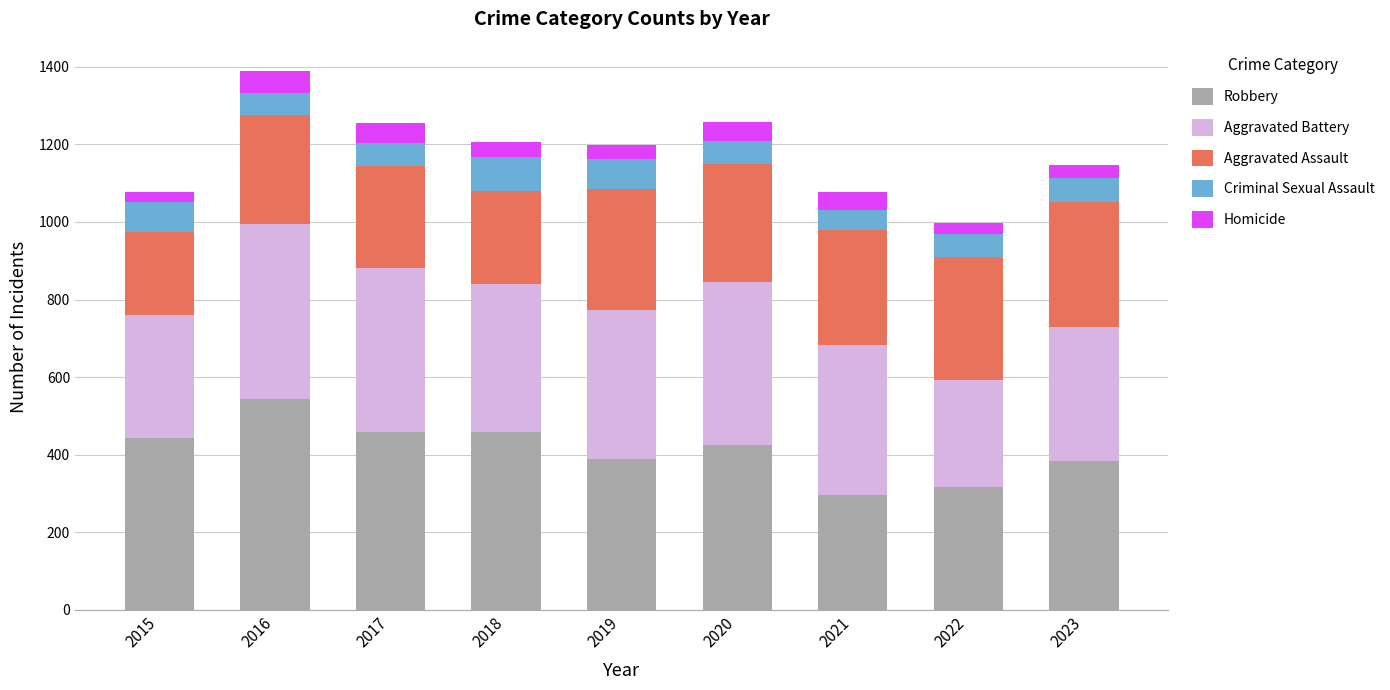

The value of Robbery at 2019 is 260. True or false?

False